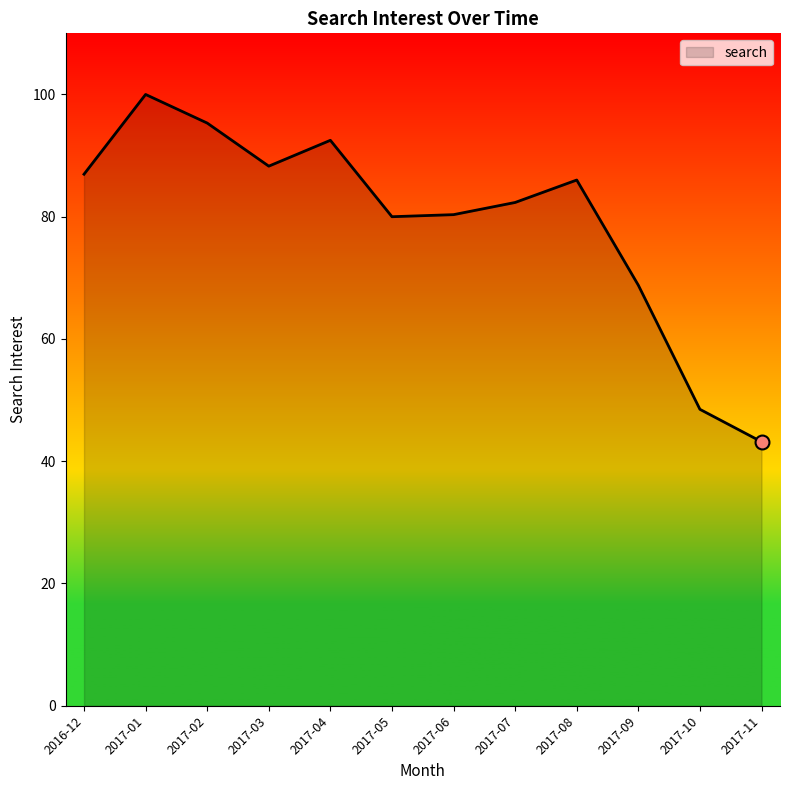

Count the number of categories in the chart.

12